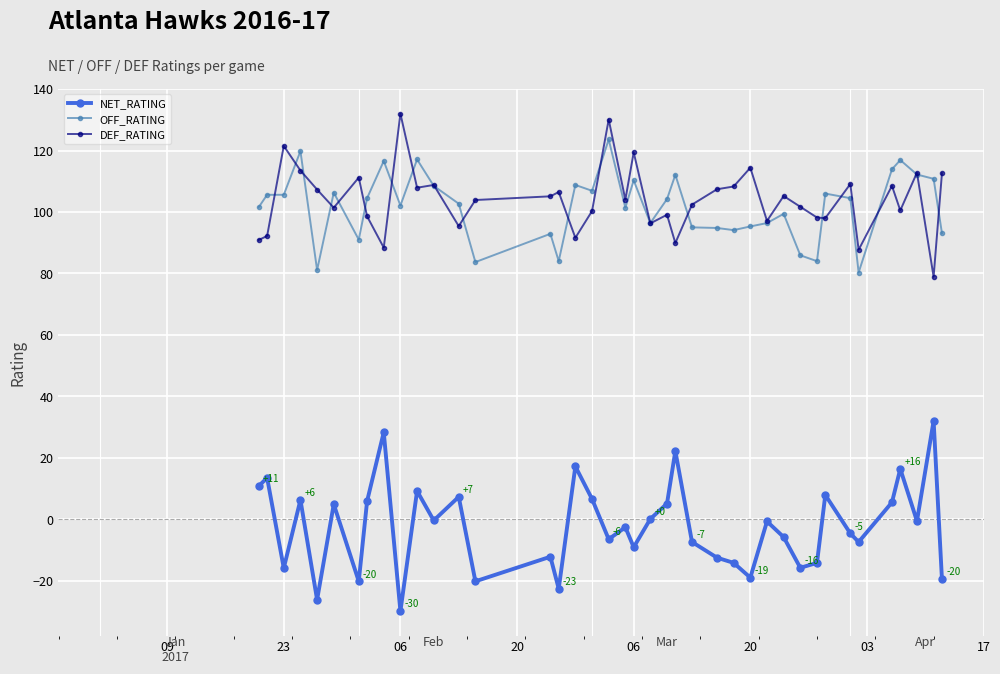

What is the greatest value displayed?

132.0